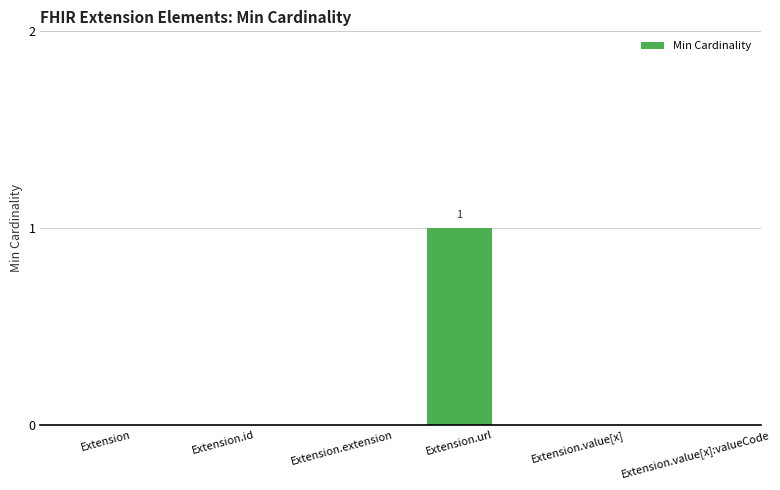

Reading left to right, what are all the values shown in this chart?

0	0	0	1	0	0